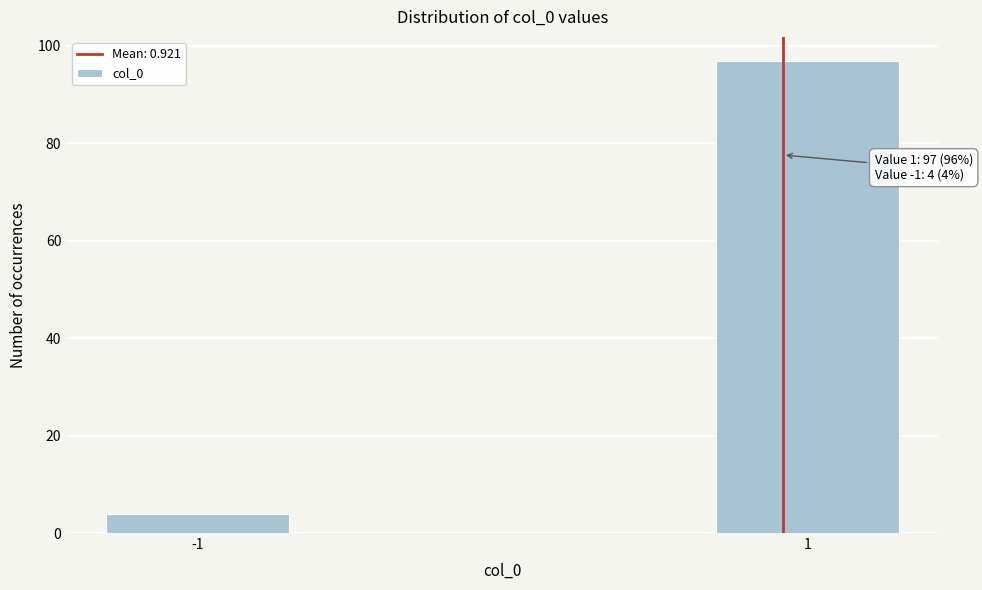

Reading left to right, extract all data points from this chart.

4	97